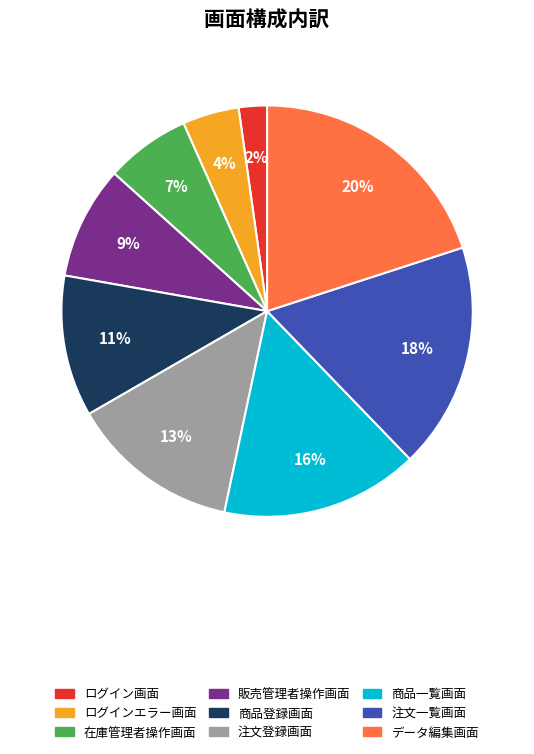

What percentage is the 販売管理者操作画面 slice, to the nearest percent?

9%